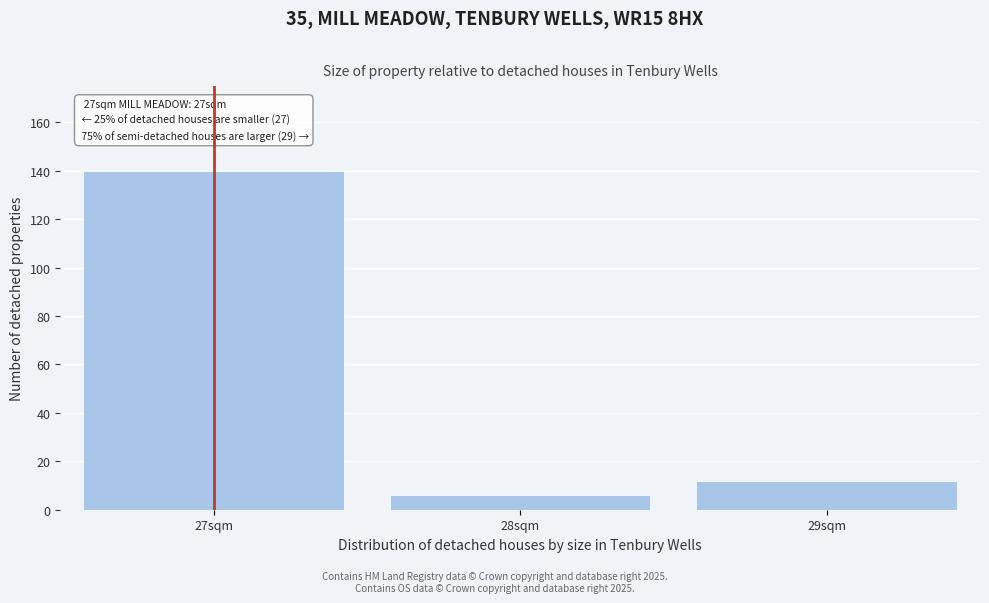

Reading left to right, transcribe all the data shown in this chart.

140	6	12